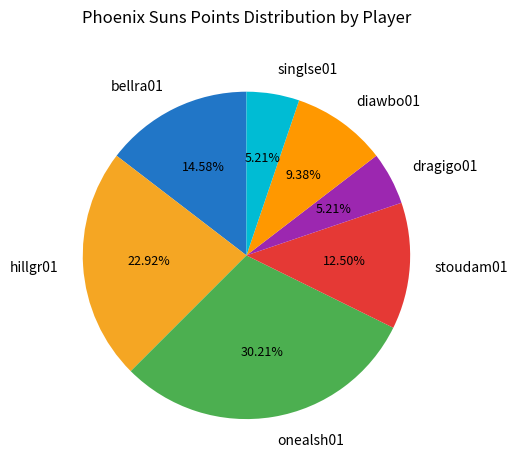

How many segments does this pie chart have?

7